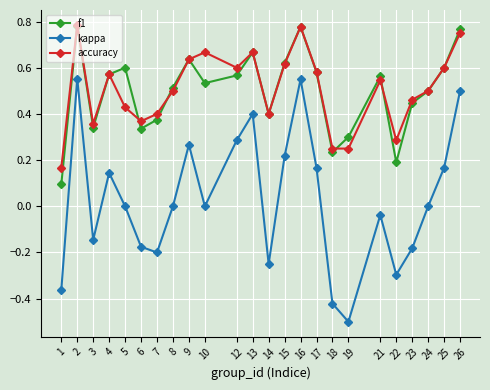

Between 15 and 18, which series saw the biggest shift?

kappa